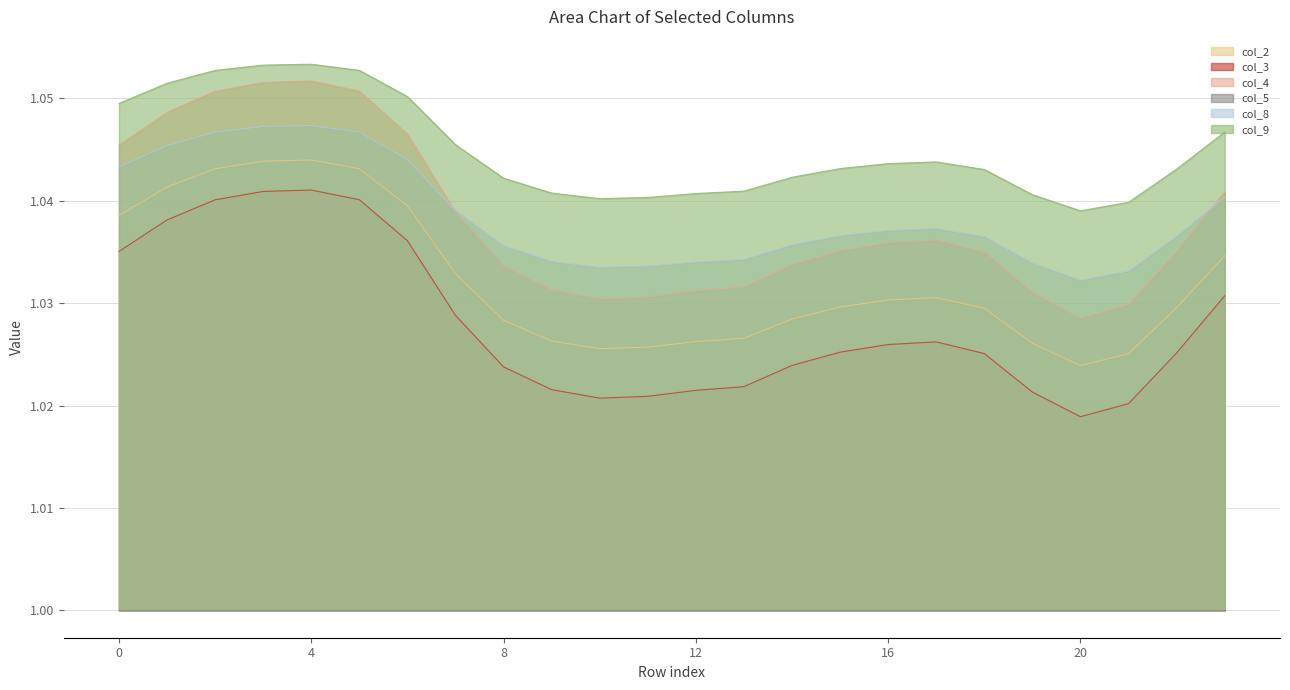

What is the sum of the col_8 values at 23 and 13?

2.1